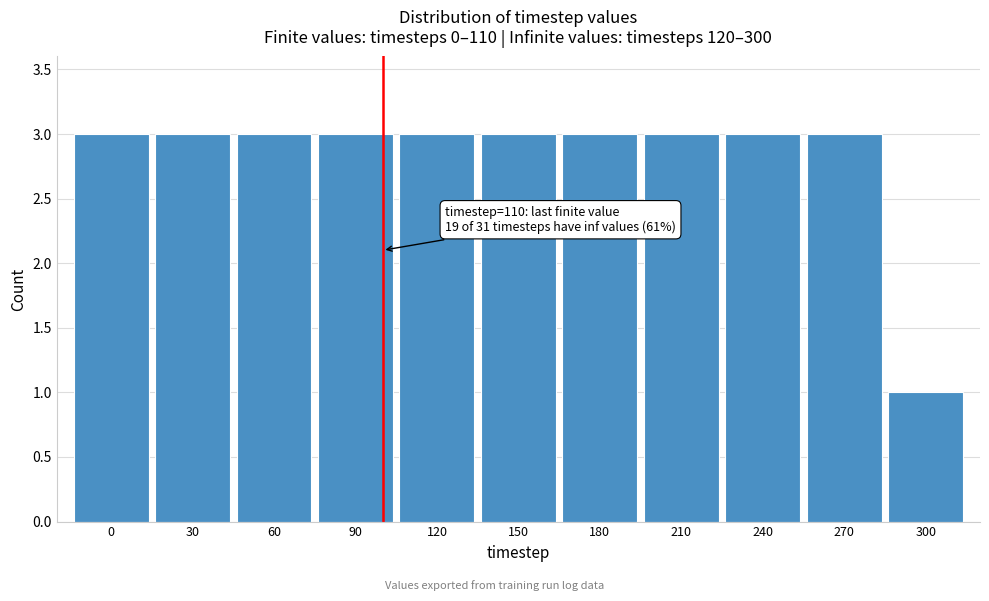

Reading left to right, transcribe all the data shown in this chart.

3	3	3	3	3	3	3	3	3	3	1